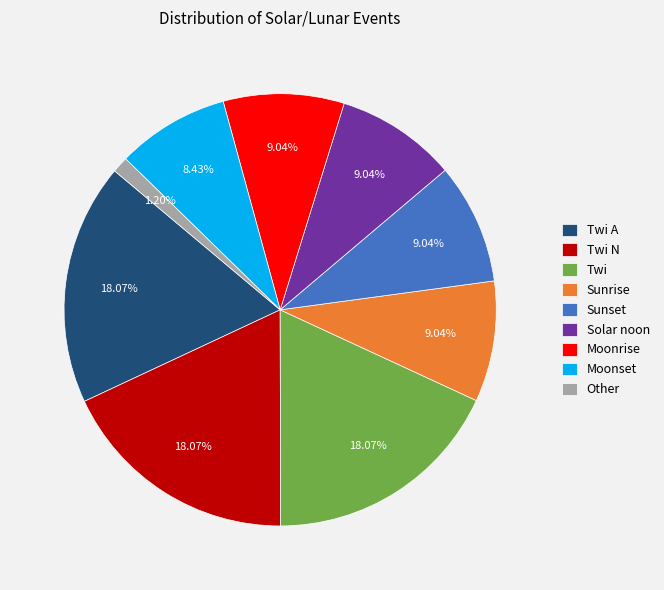

Which slice is the smallest?

Other